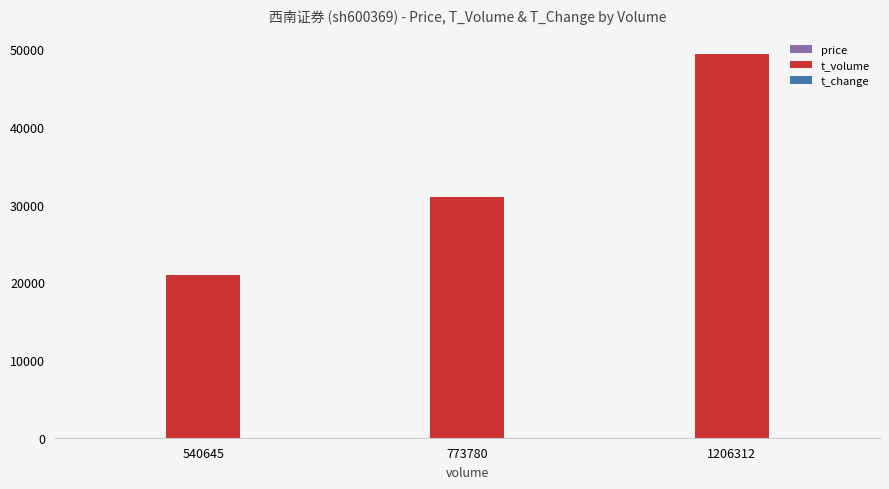

Which label corresponds to the largest value in the chart?

1206312